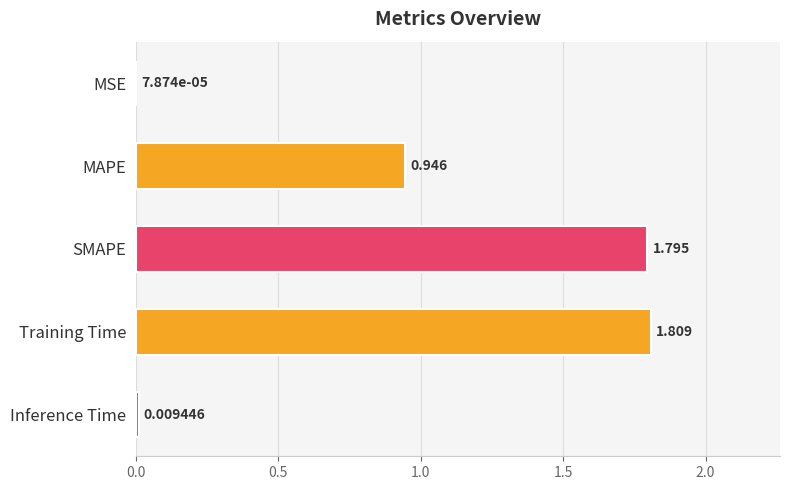

At which category does the chart reach its peak across all series?

Training Time